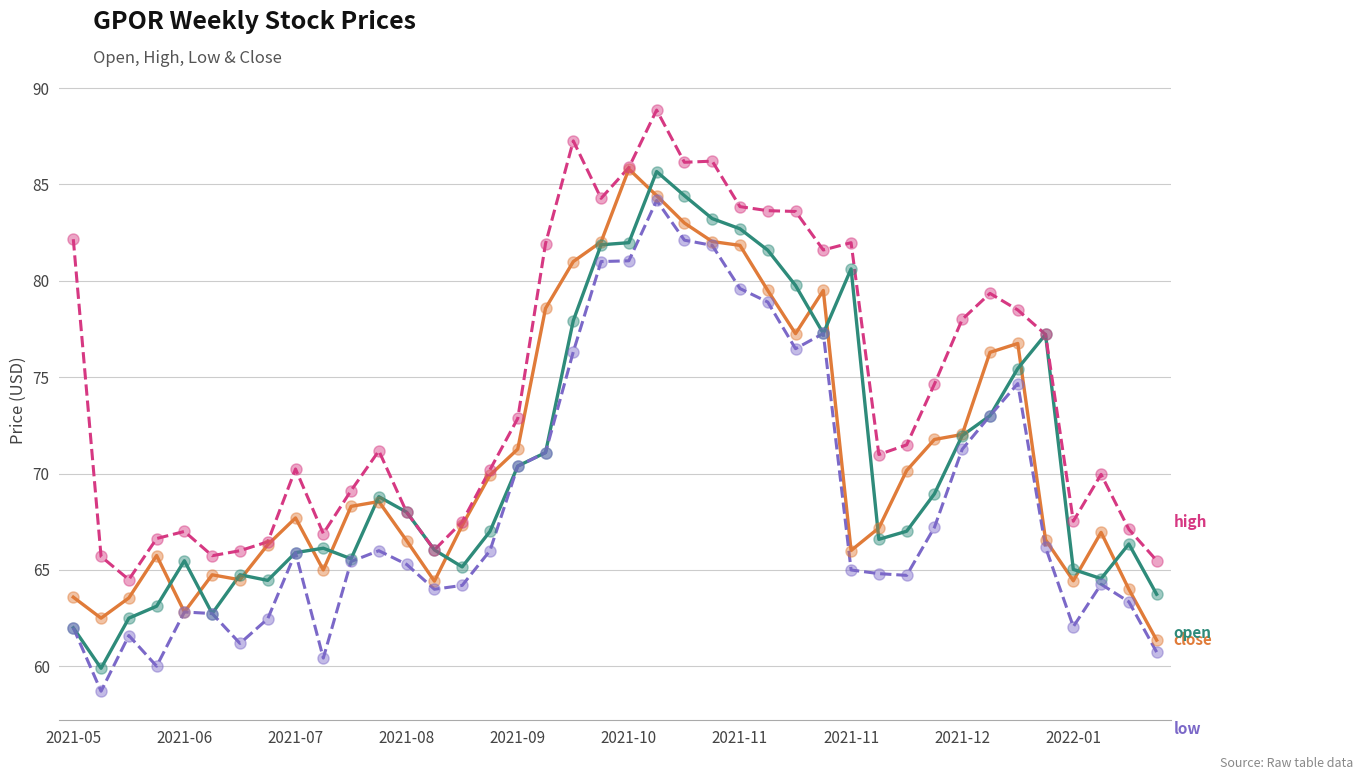

What is the smallest value displayed?

58.7